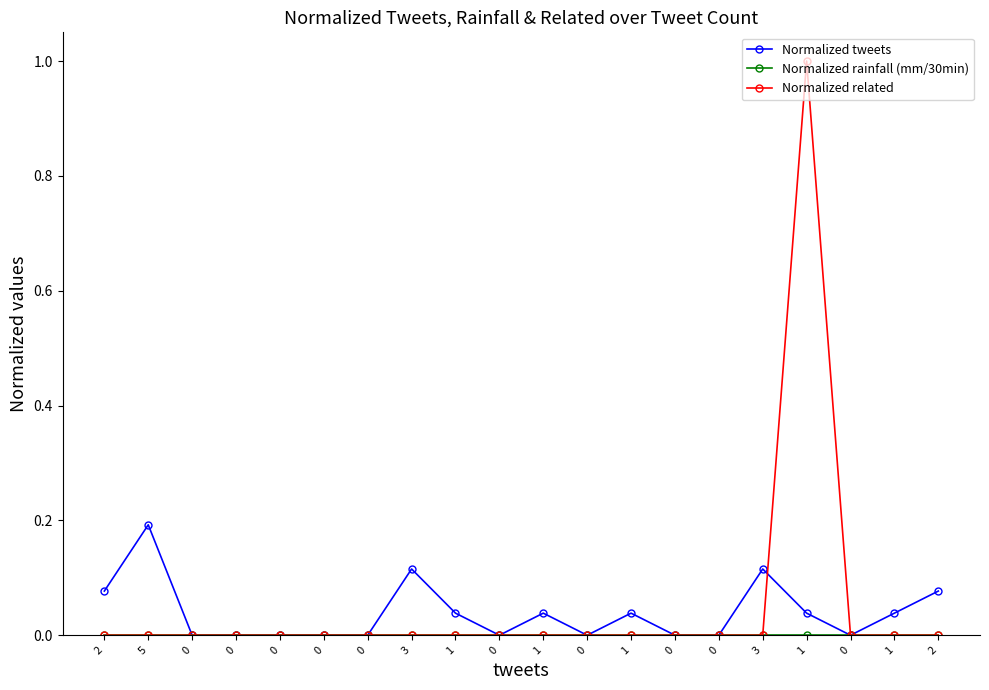

Count the number of data series in this chart.

3